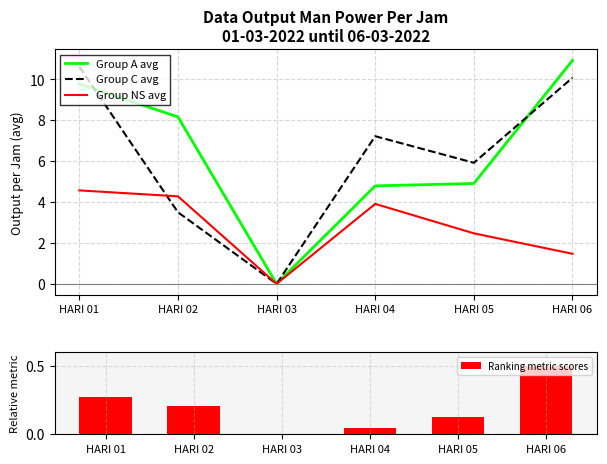

Which label corresponds to the largest value in the chart?

HARI 06